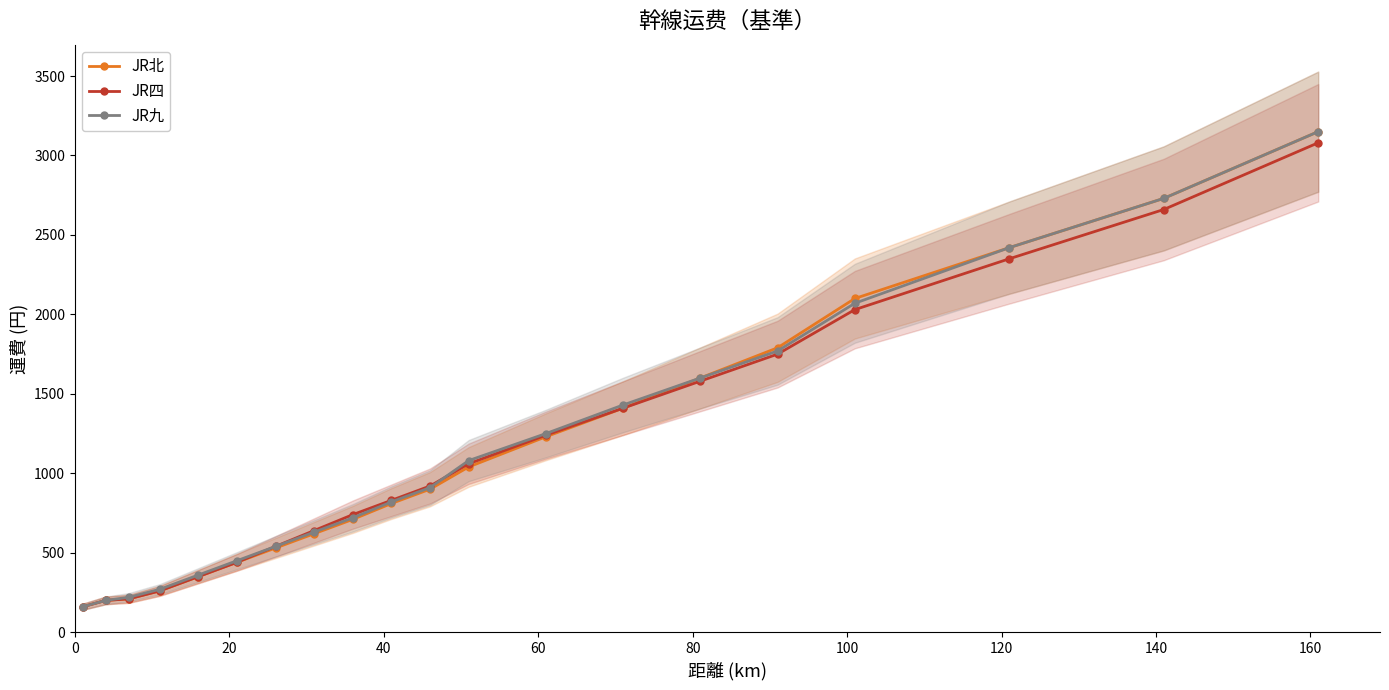

What is the lowest value of the JR北 series?

160